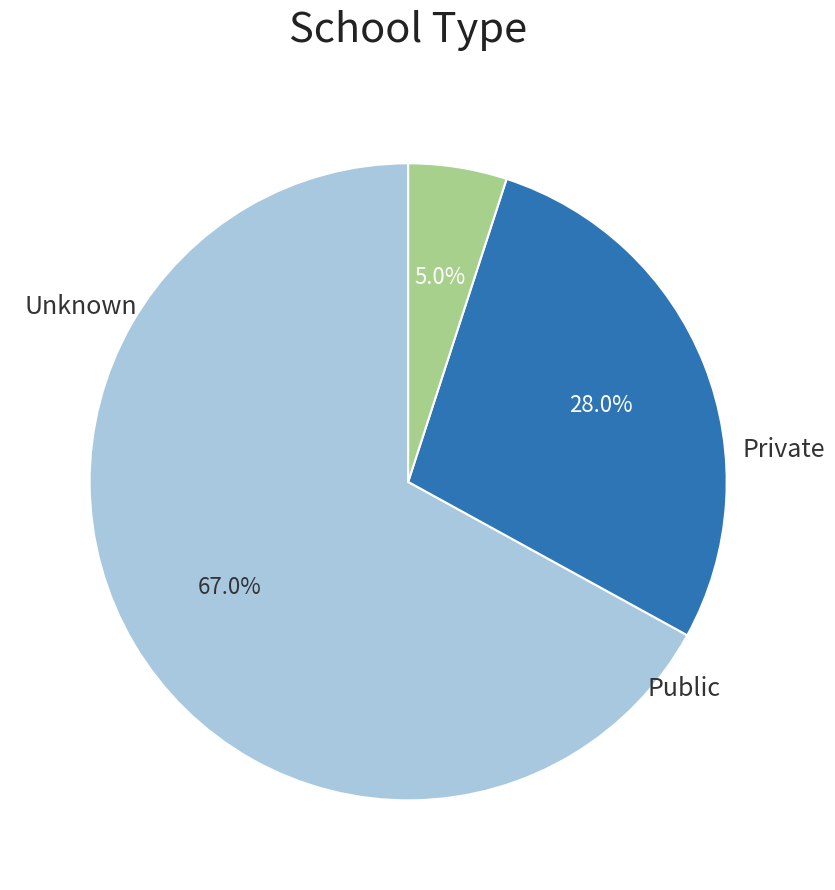

Is there a majority slice in this chart?

Yes